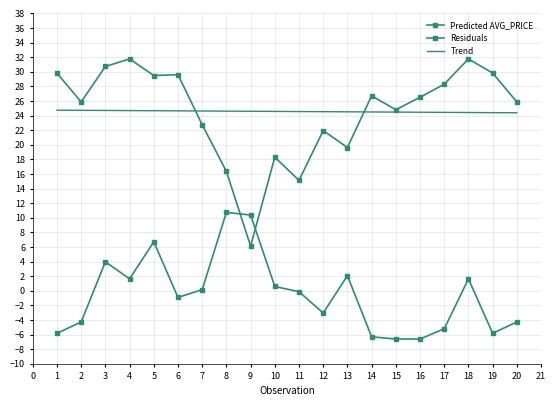

What is the approximate value of Trend at 9?

24.6